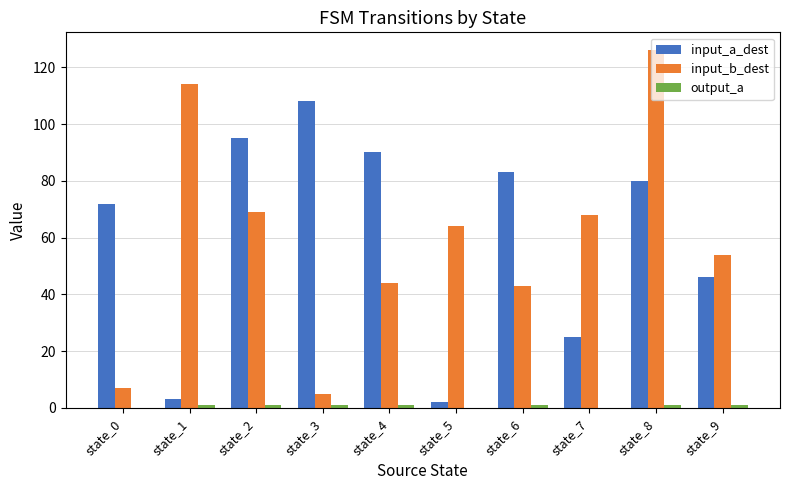

Count the number of data series in this chart.

3